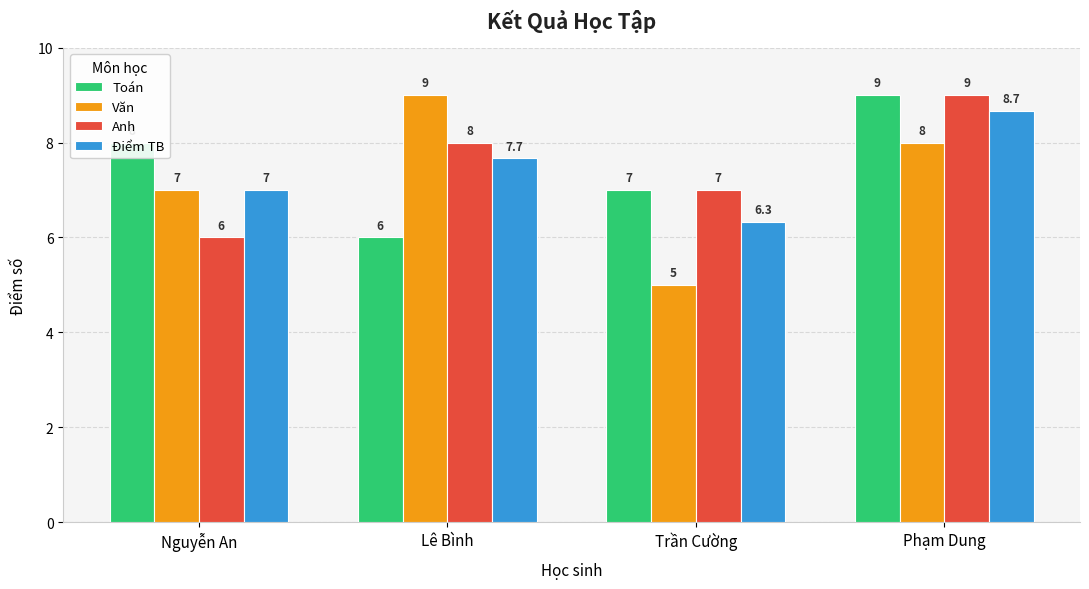

Which series has the widest spread of values?

Văn